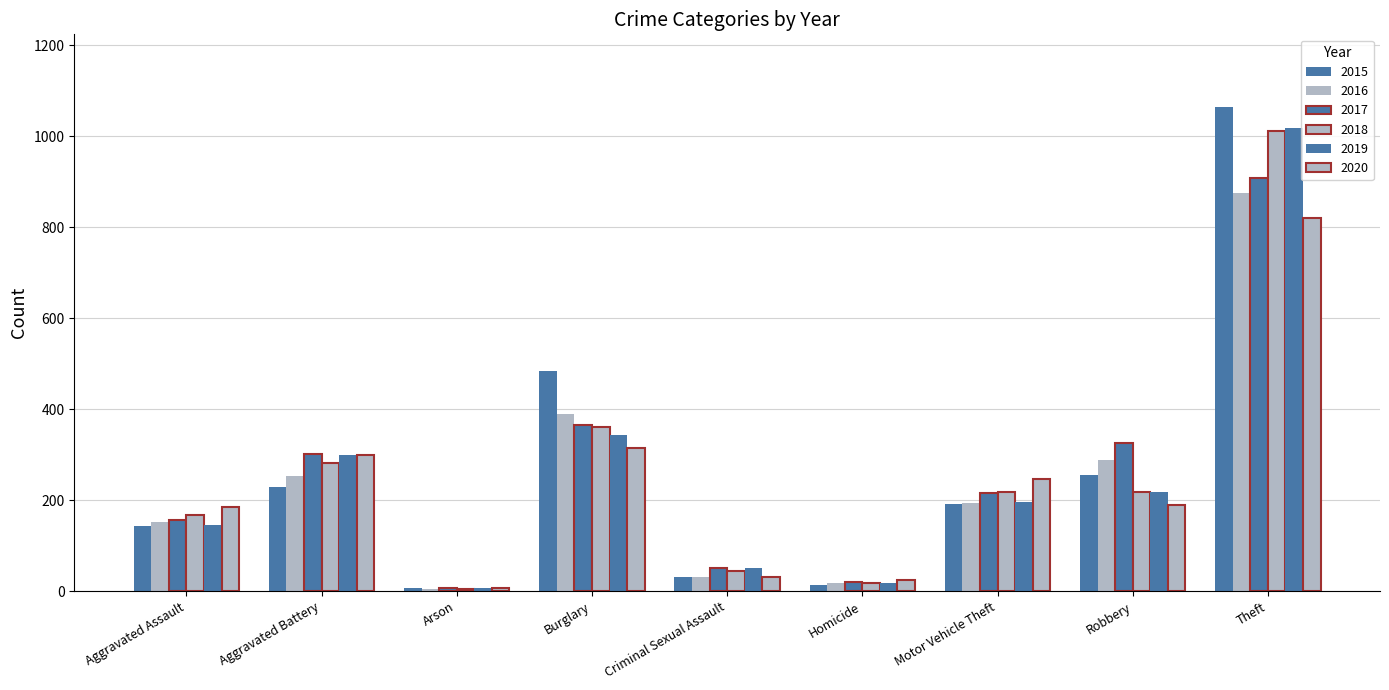

Is it true that 2019 equals 32 at Criminal Sexual Assault?

False